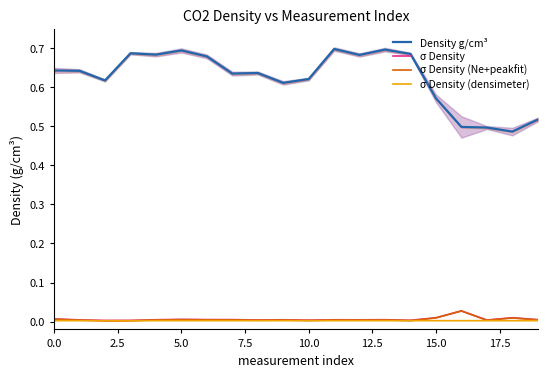

Rank the series by their maximum value, from highest to lowest.

Density g/cm³, σ Density, σ Density (Ne+peakfit), σ Density (densimeter)